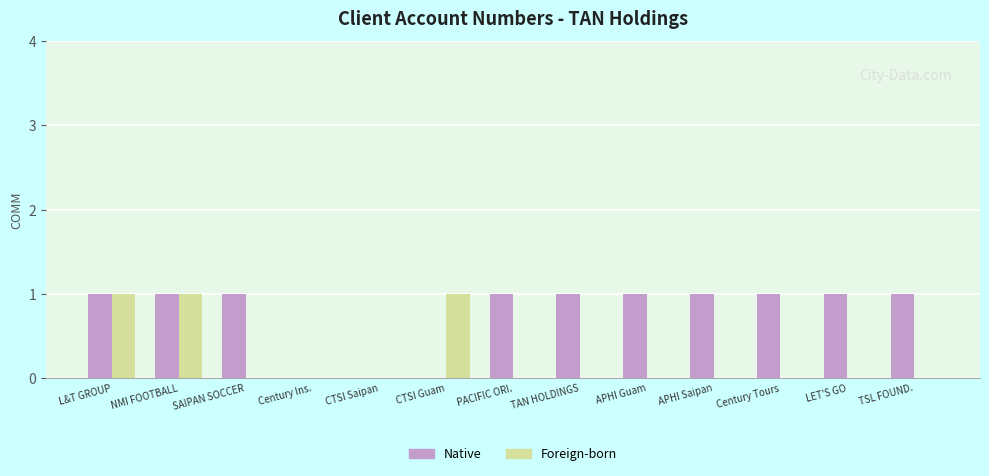

The Foreign-born series shows 0 at TAN HOLDINGS. True or false?

True